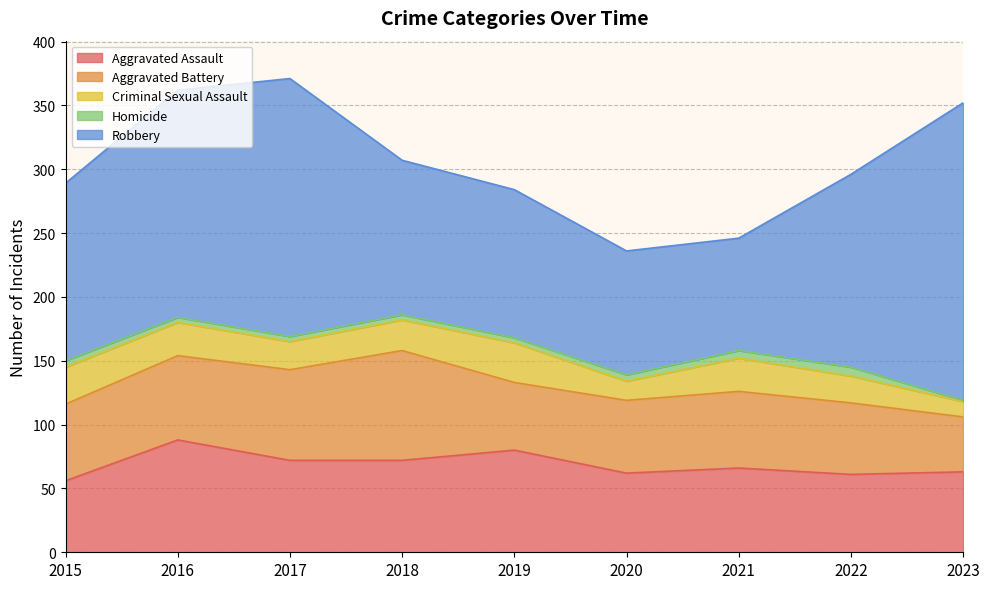

Where does the Aggravated Assault series first go above 66?

2016